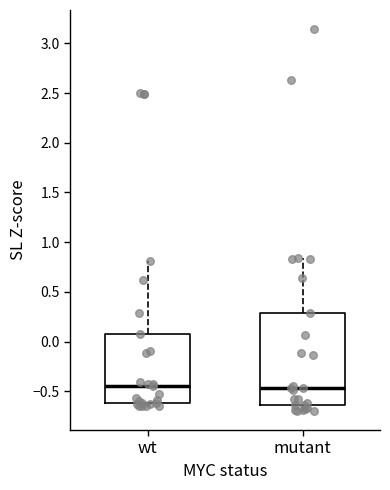

Reading left to right, transcribe this box plot: for each box, give where its median line is, the range the box spans, and where its two whiskers end, as read against the y-axis. The values are not printed on the chart, so give them approximately, as read against the axis.

wt: median -0.45, box -0.60 to 0.10, whiskers -0.65 to 0.80
mutant: median -0.45, box -0.65 to 0.30, whiskers -0.70 to 0.85